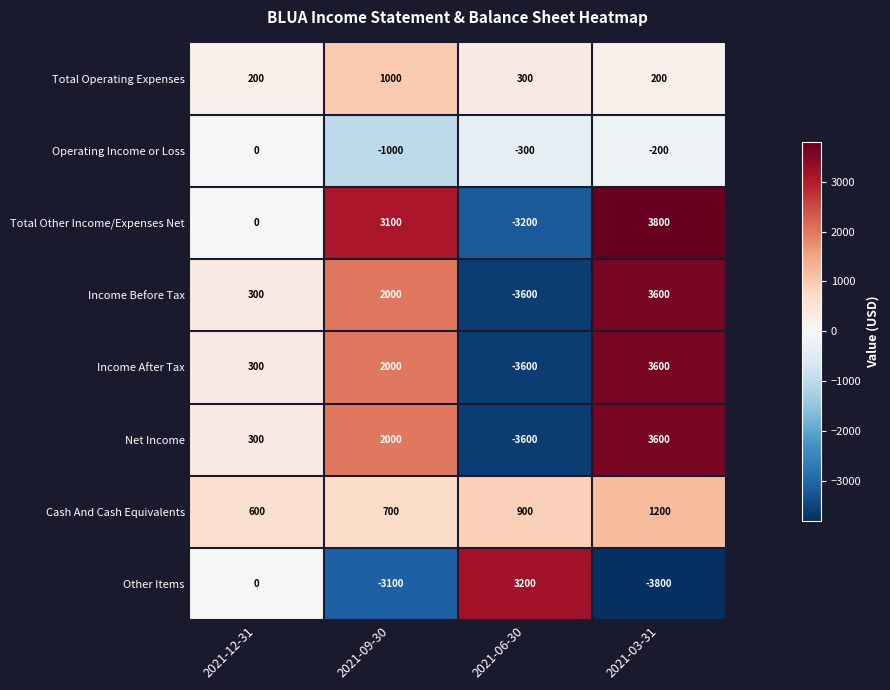

What is the approximate value of Income Before Tax at 2021-12-31?

300